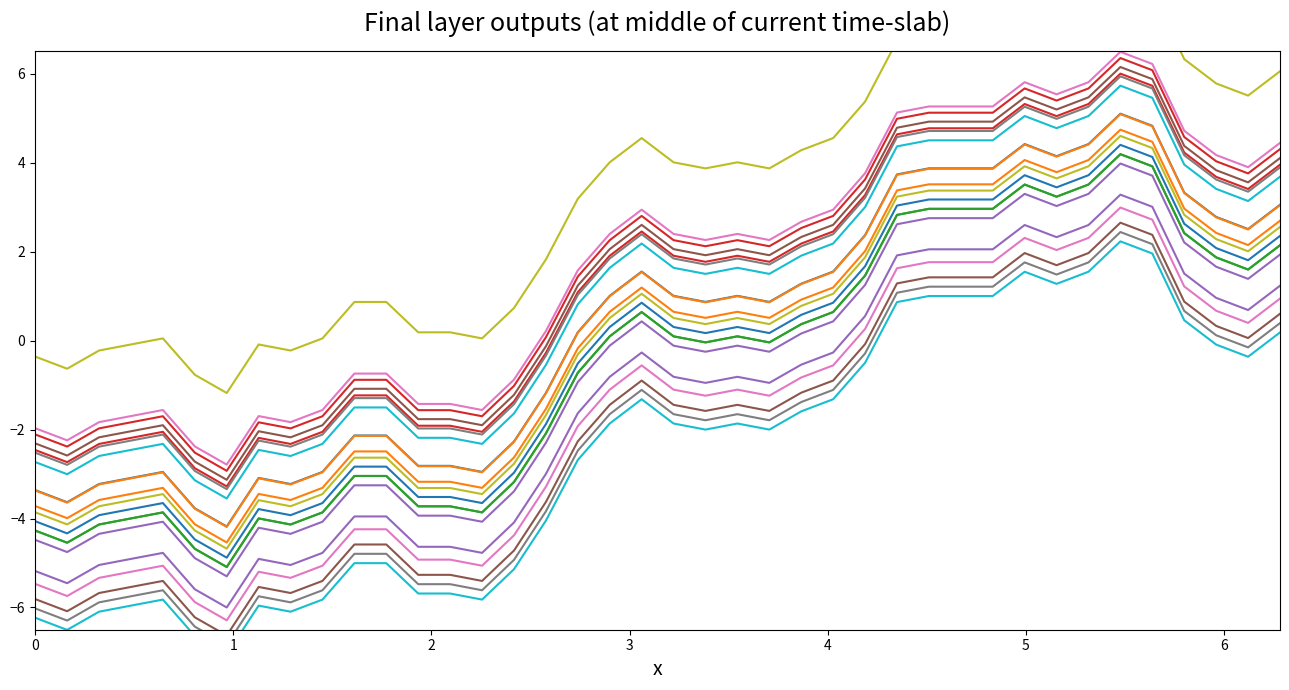

Reading left to right, extract all data points from this chart.

col_4: -3.4	-3.6	-3.2	-3.1	-3.0	-3.8	-4.2	-3.1	-3.2	-3.0	-2.1	-2.1	-2.8	-2.8	-3.0	-2.3	-1.2	0.2	1.0	1.6	1.0	0.9	1.0	0.9	1.3	1.6	2.4	3.7	3.9	3.9	3.9	4.4	4.1	4.4	5.1	4.8	3.3	2.8	2.5	3.1
col_5: -3.4	-3.6	-3.2	-3.1	-3.0	-3.8	-4.2	-3.1	-3.2	-3.0	-2.1	-2.1	-2.8	-2.8	-3.0	-2.3	-1.2	0.2	1.0	1.5	1.0	0.9	1.0	0.9	1.3	1.5	2.4	3.7	3.9	3.9	3.9	4.4	4.1	4.4	5.1	4.8	3.3	2.8	2.5	3.0
col_4_shifted: -4.3	-4.5	-4.1	-4.0	-3.9	-4.7	-5.1	-4.0	-4.1	-3.9	-3.0	-3.0	-3.7	-3.7	-3.9	-3.2	-2.1	-0.7	0.1	0.6	0.1	-0.0	0.1	-0.0	0.4	0.6	1.5	2.8	3.0	3.0	3.0	3.5	3.2	3.5	4.2	3.9	2.4	1.9	1.6	2.1
col_5_shifted: -5.5	-5.7	-5.3	-5.2	-5.1	-5.9	-6.3	-5.2	-5.3	-5.1	-4.2	-4.2	-4.9	-4.9	-5.1	-4.4	-3.3	-1.9	-1.1	-0.6	-1.1	-1.2	-1.1	-1.2	-0.8	-0.6	0.3	1.6	1.8	1.8	1.8	2.3	2.0	2.3	3.0	2.7	1.2	0.7	0.4	0.9
col_4_offset: -5.2	-5.5	-5.0	-4.9	-4.8	-5.6	-6.0	-4.9	-5.0	-4.8	-4.0	-4.0	-4.6	-4.6	-4.8	-4.1	-3.0	-1.6	-0.8	-0.3	-0.8	-1.0	-0.8	-1.0	-0.5	-0.3	0.6	1.9	2.1	2.1	2.1	2.6	2.3	2.6	3.3	3.0	1.5	1.0	0.7	1.2